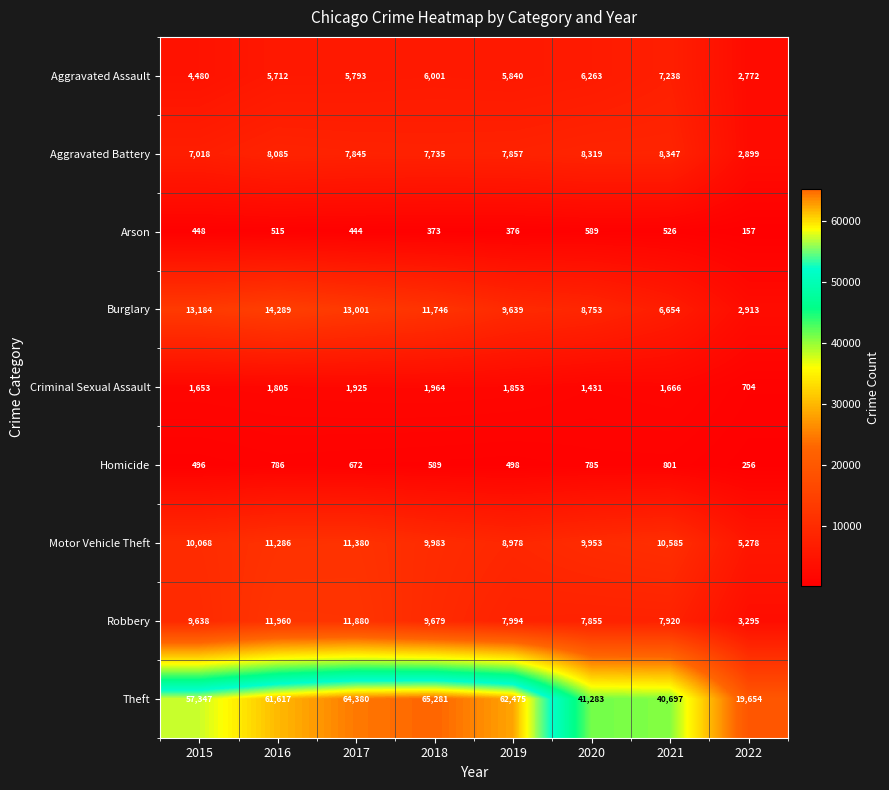

Which category has the highest value in the Robbery series?

2016